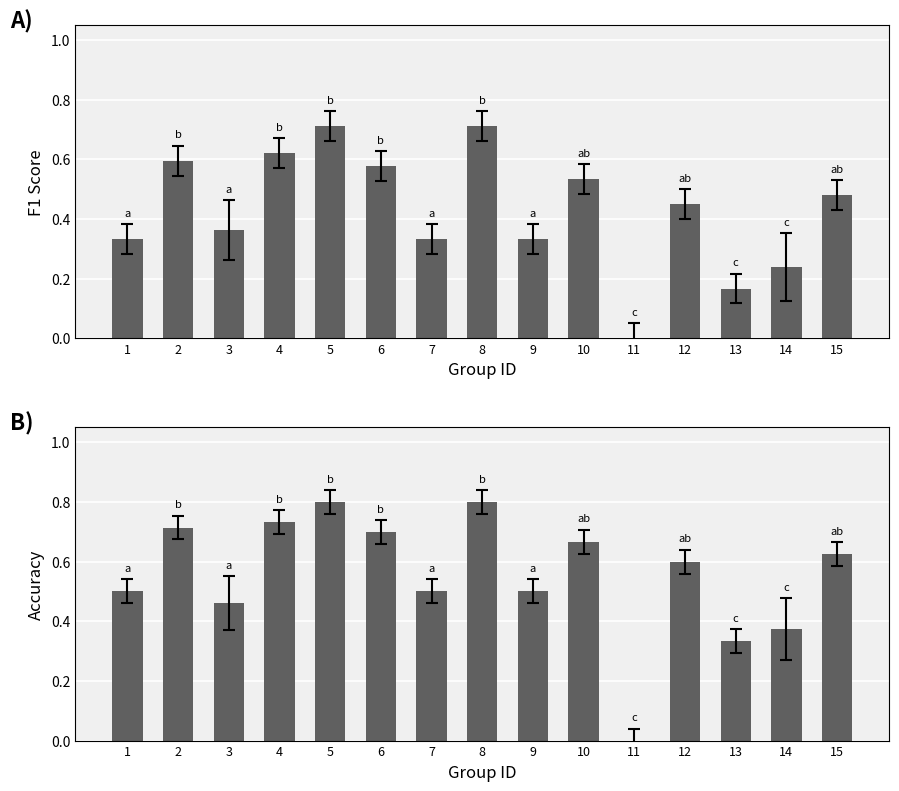

The value of f1 at 9 is 0.2. True or false?

False